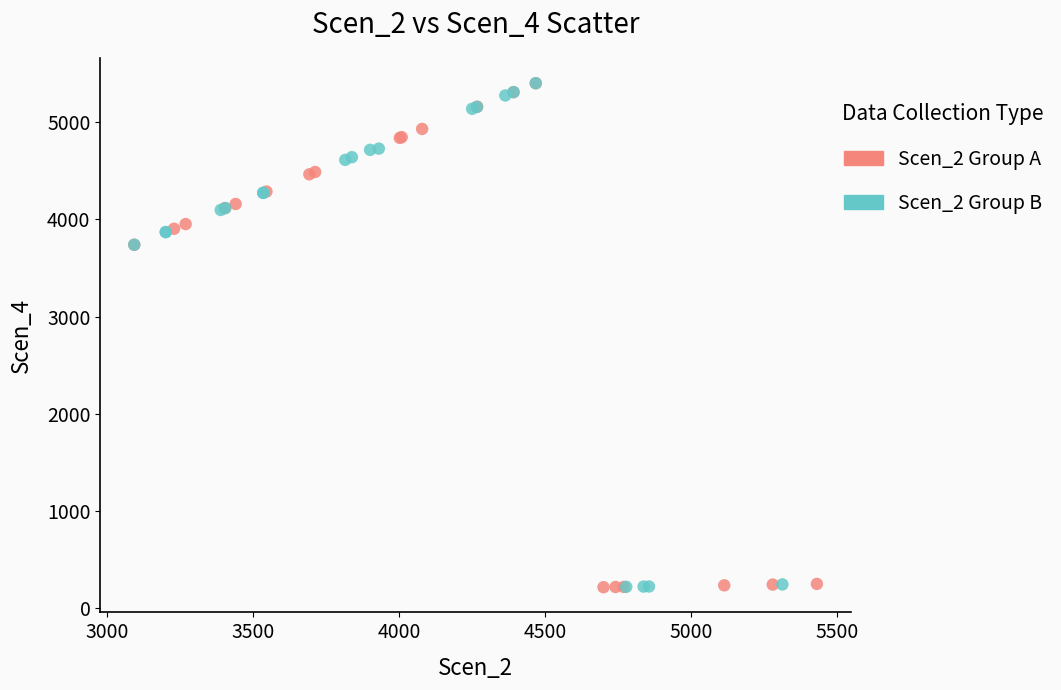

What are all the series names shown in the legend?

Scen_2 Group A, Scen_2 Group B